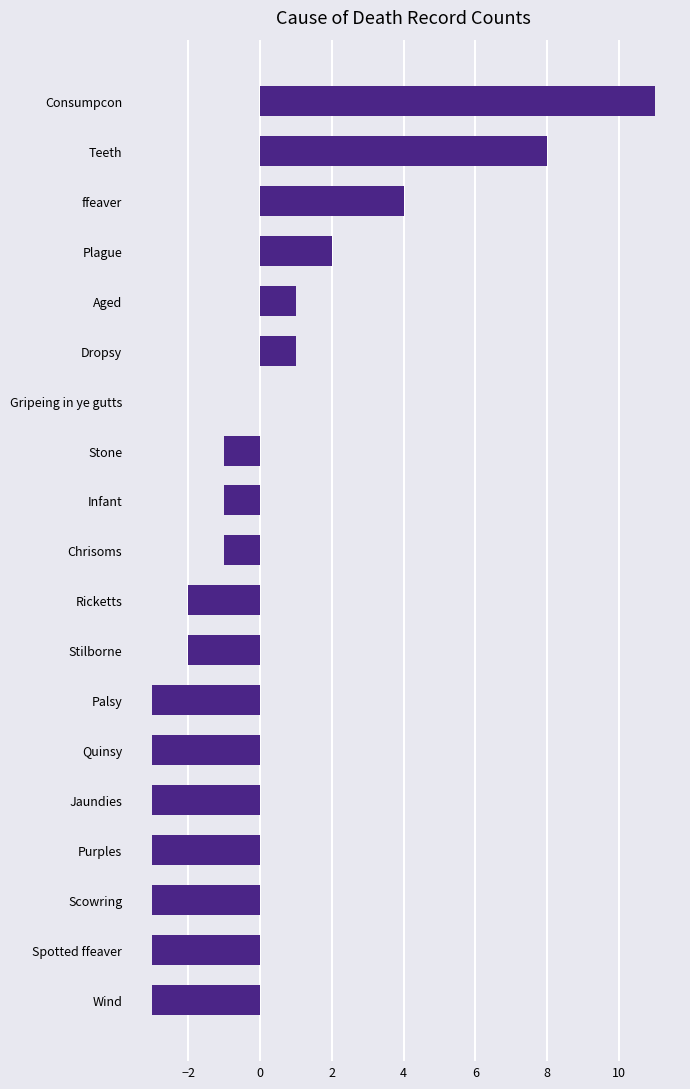

What is the maximum value shown in the chart?

11